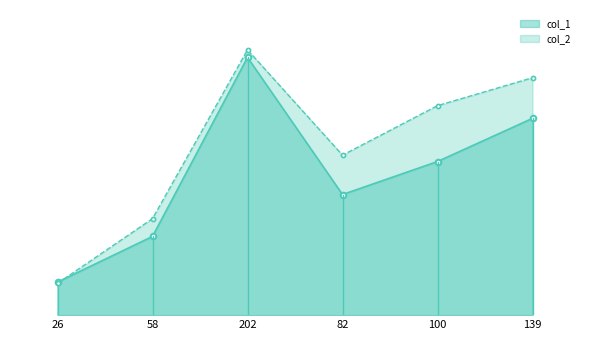

How many data points in col_1 are less than 121?

3